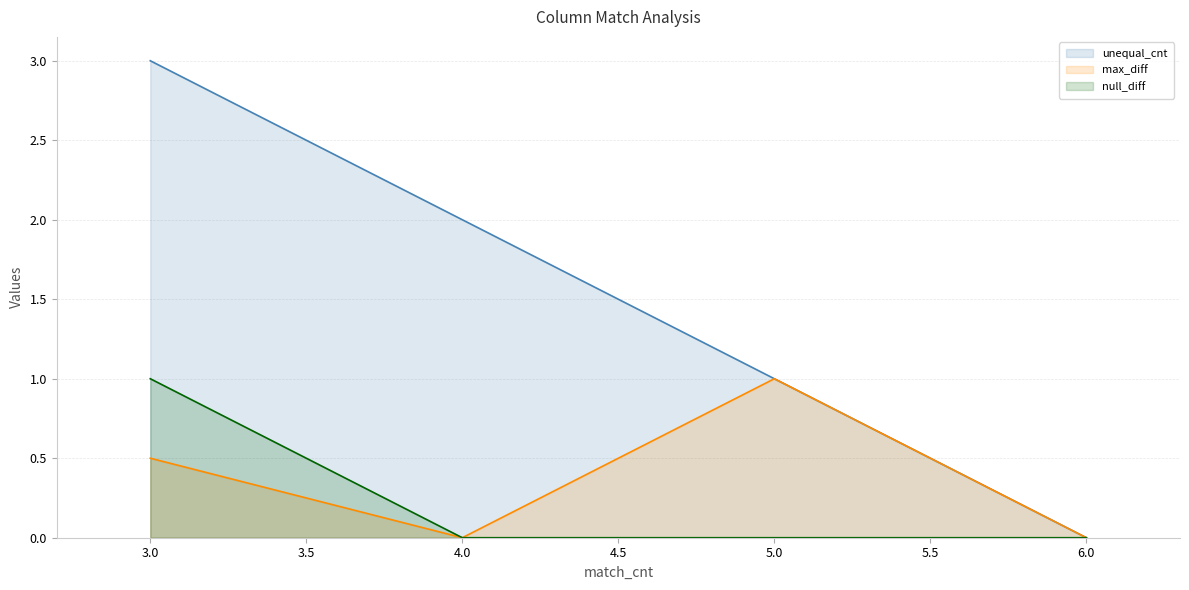

Which series has the widest spread of values?

unequal_cnt